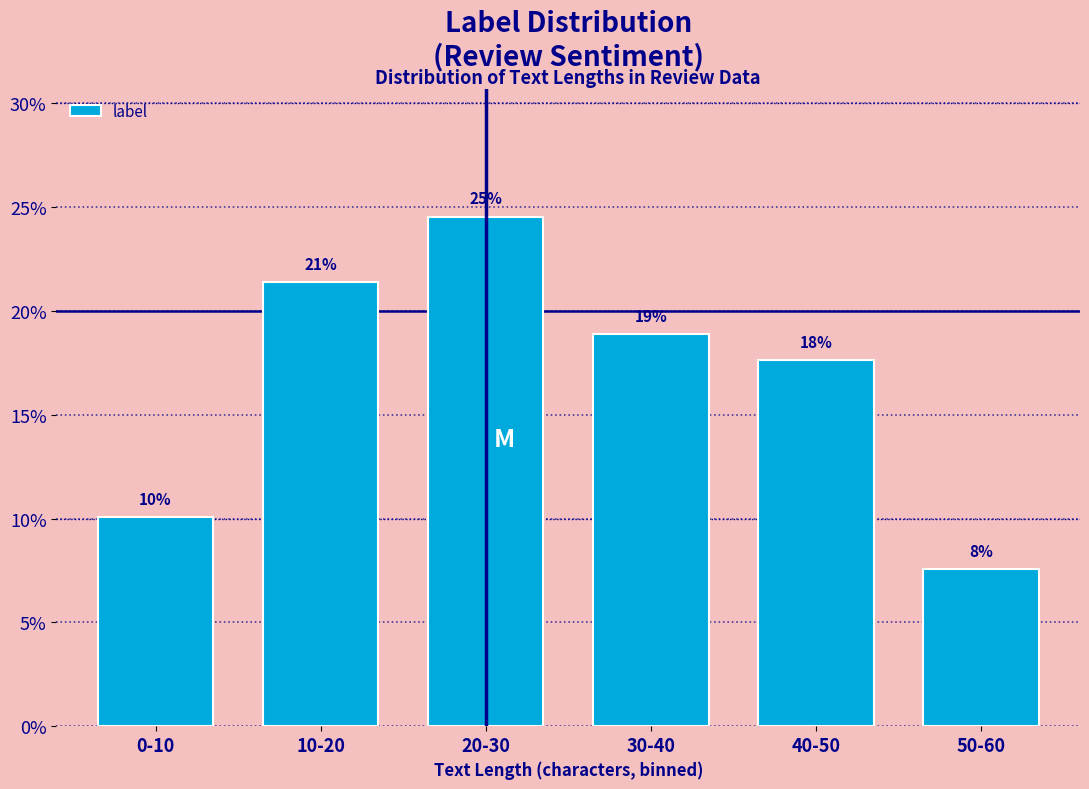

How many bars are there in total?

6